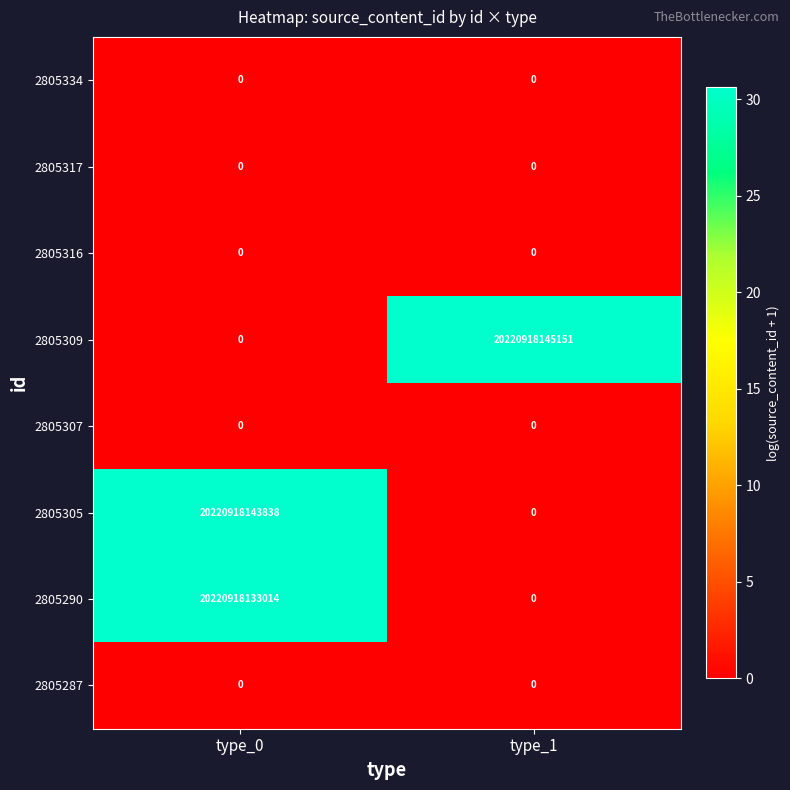

The 2805309 series shows 20220918145151 at type_1. True or false?

True